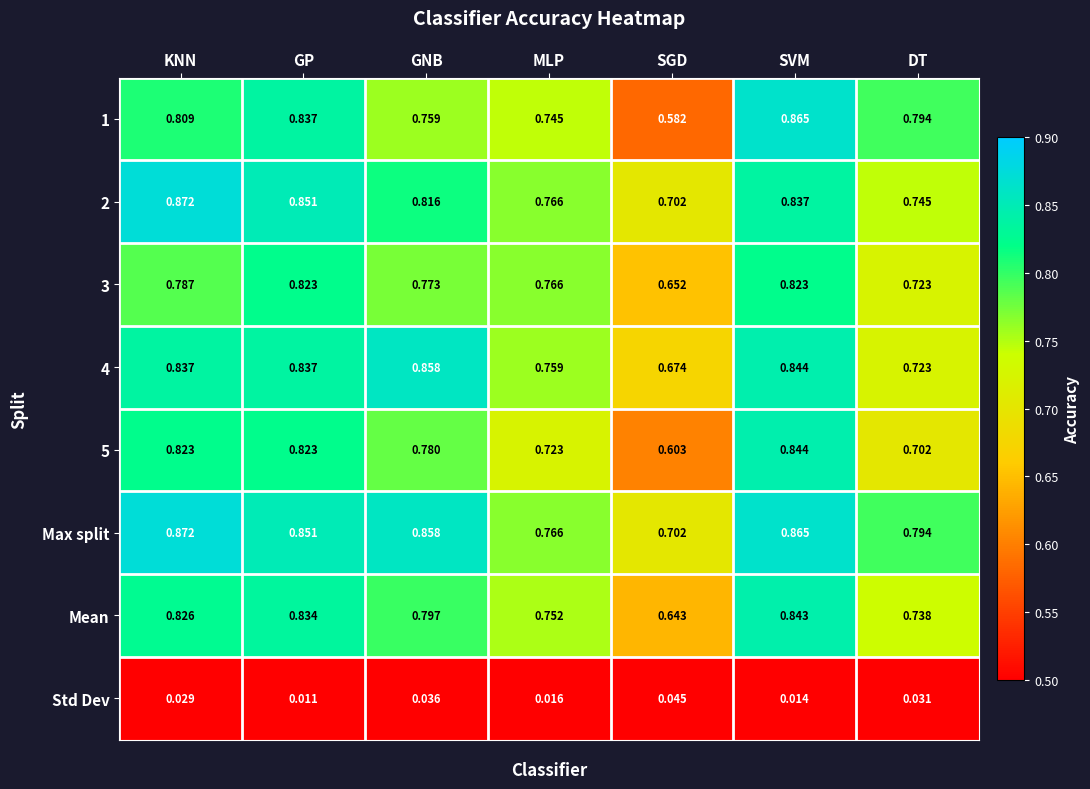

Where is Max split nearest to the value 0?

SGD